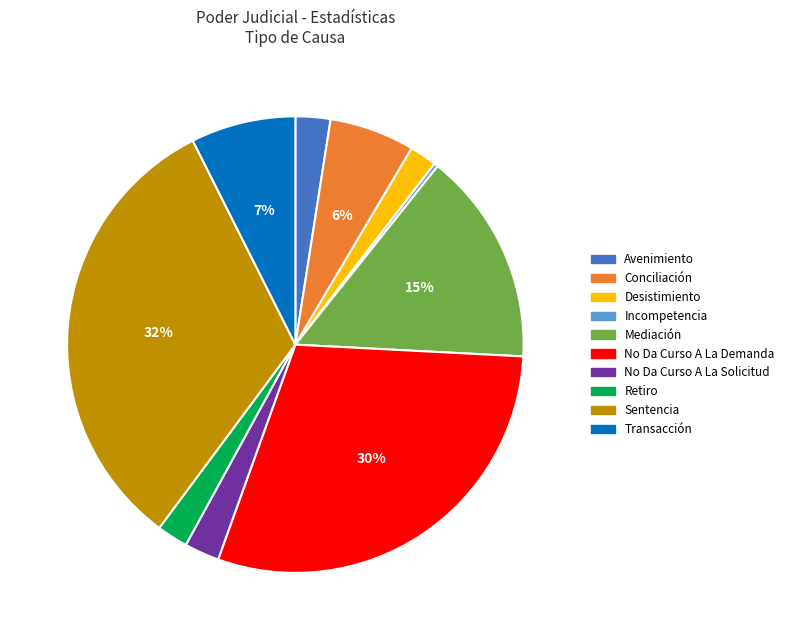

Is Desistimiento the majority of the pie?

No